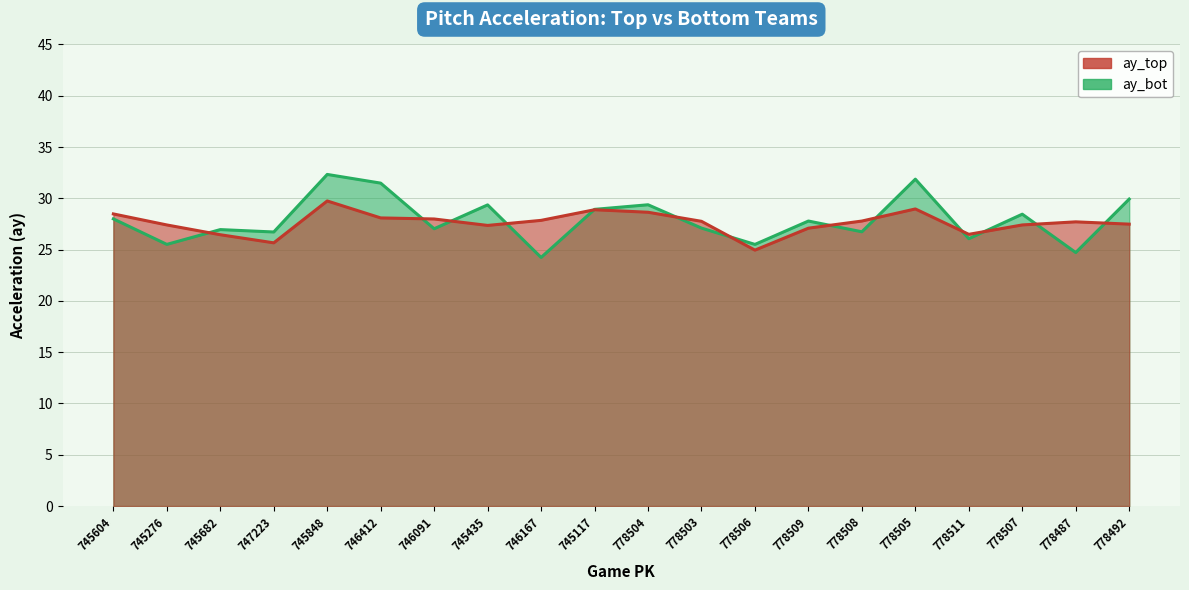

What value does the ay_top series have at 745117?

28.9